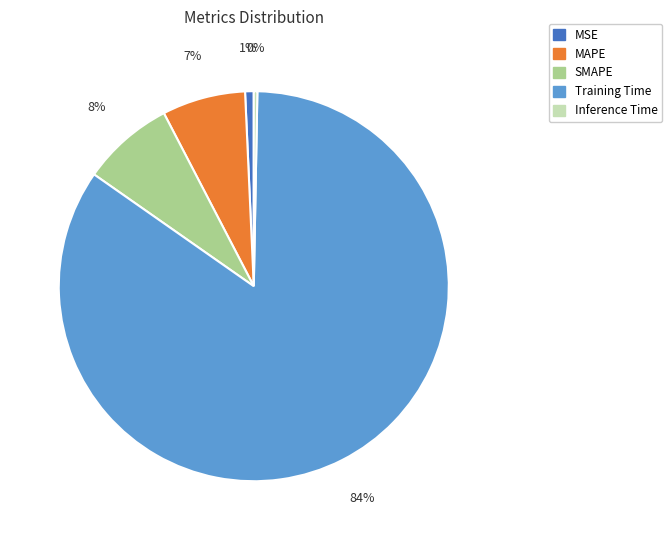

Combined, do MAPE and SMAPE account for over 50%?

No